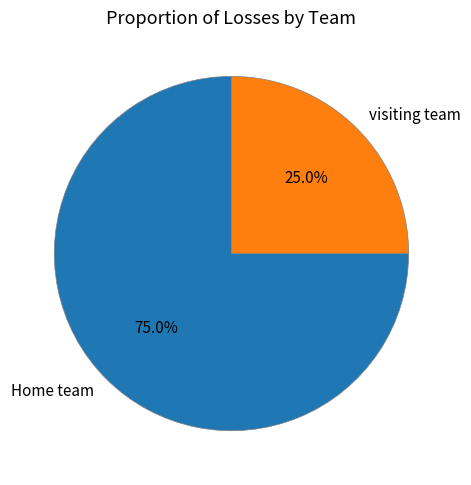

To the nearest percent, what is the combined percentage of visiting team and Home team?

100%